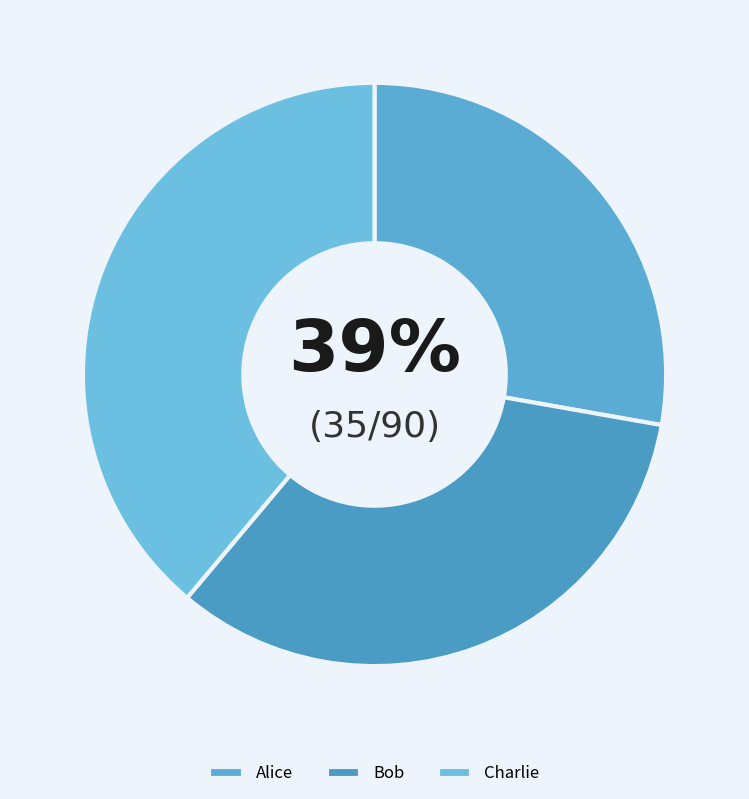

What is the change in value from Bob to Charlie?

+5